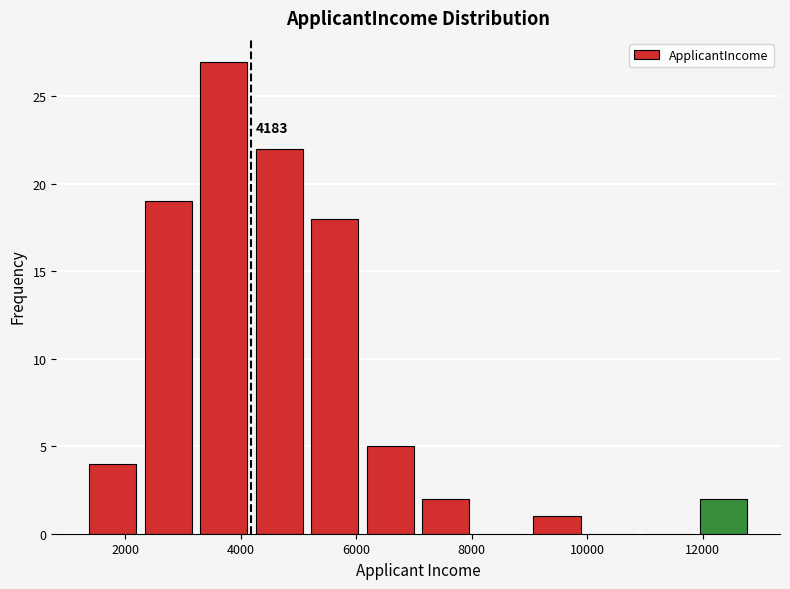

Which range on the x-axis has the tallest bar?

3200 to 4200